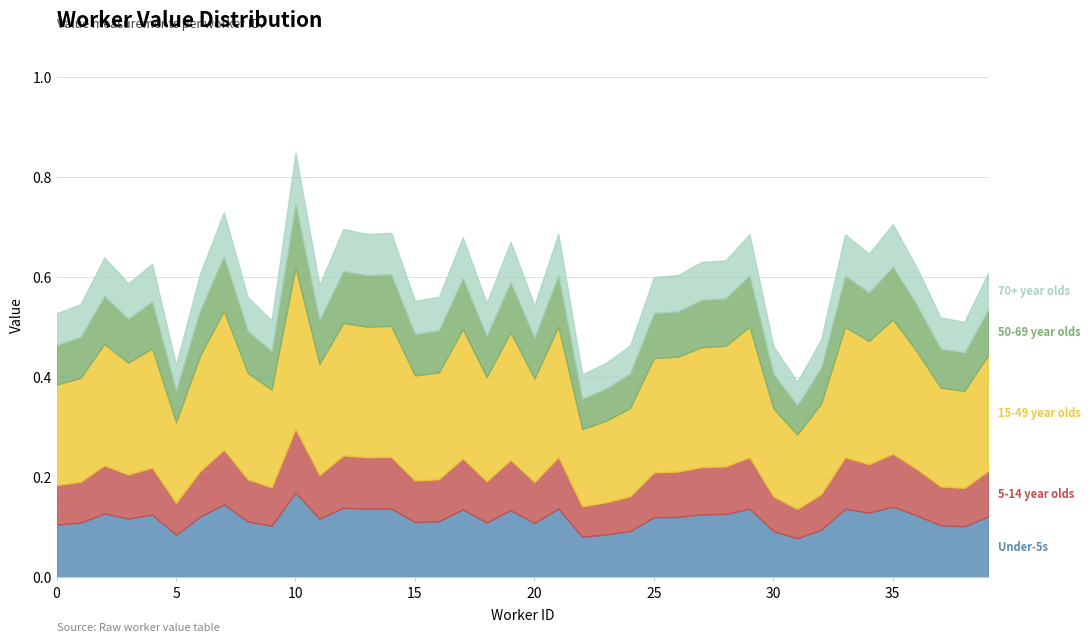

What is the minimum value shown in the chart?

0.4